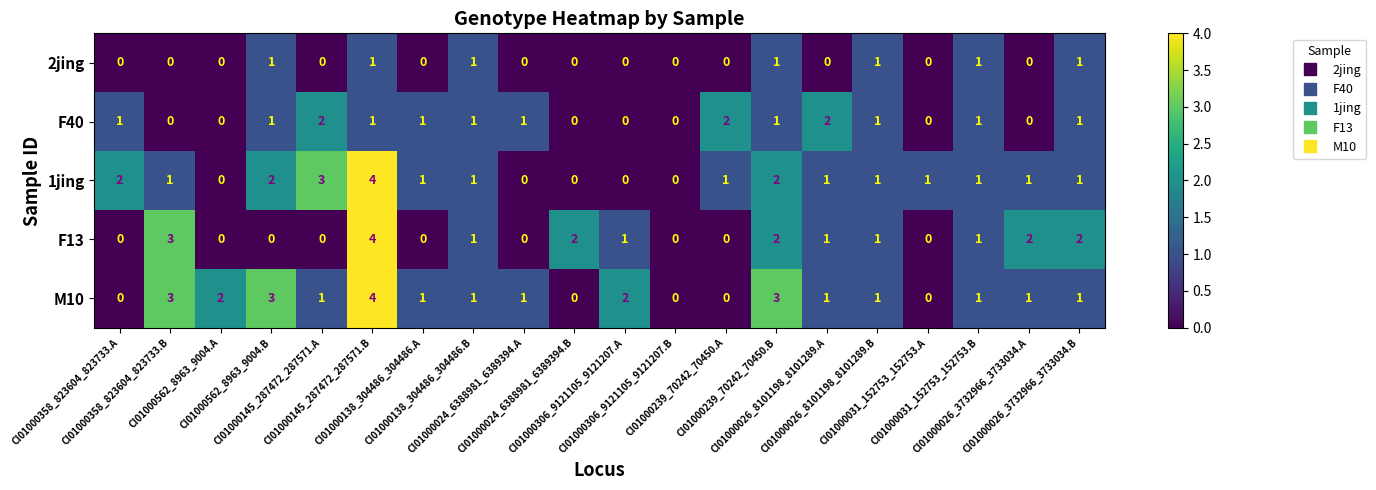

List the series in order of their overall mean, lowest first.

2jing, F40, F13, 1jing, M10